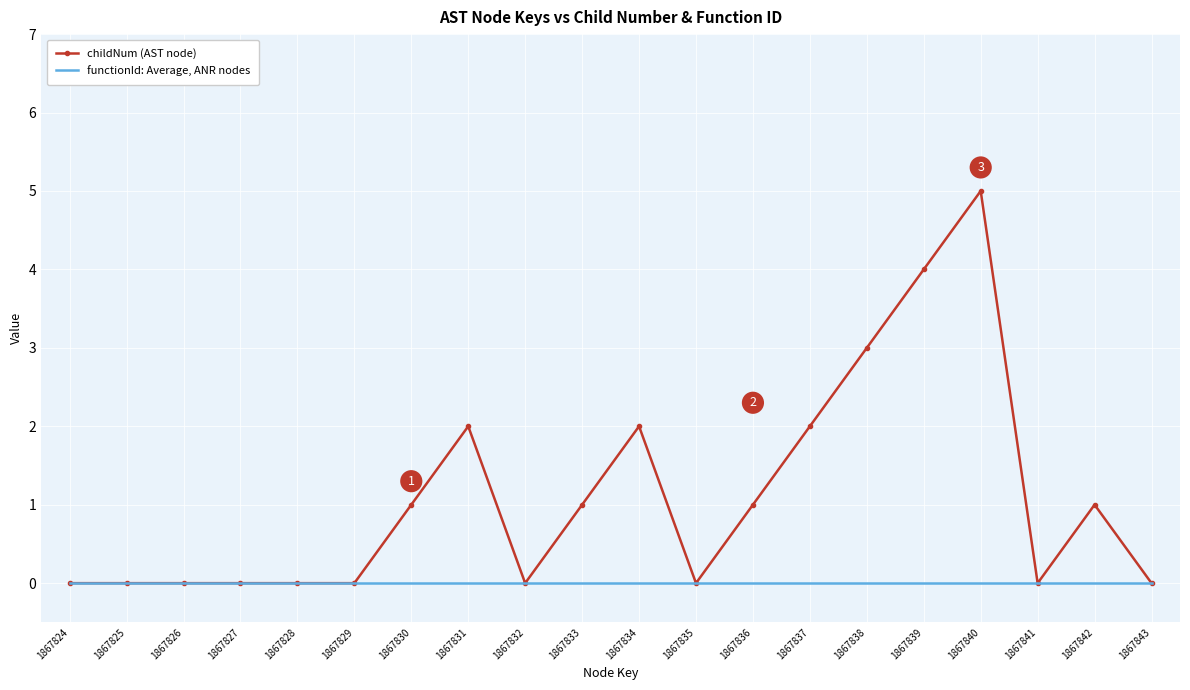

What value does the childNum (AST node) series have at 1867834?

2